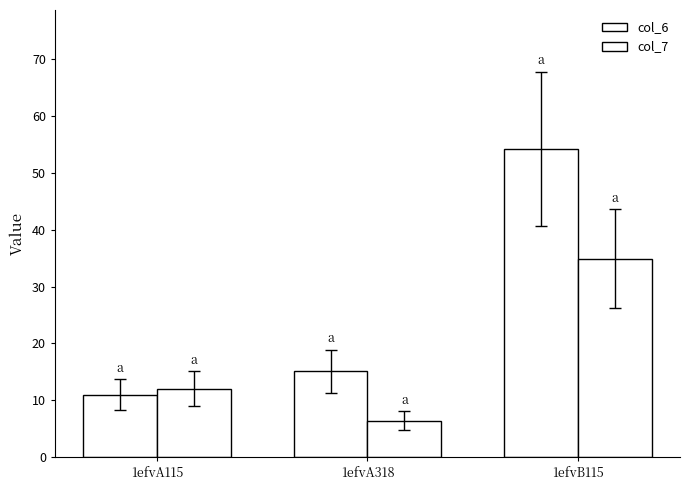

Which has a higher value, 1efvA115 or 1efvA318?

1efvA318